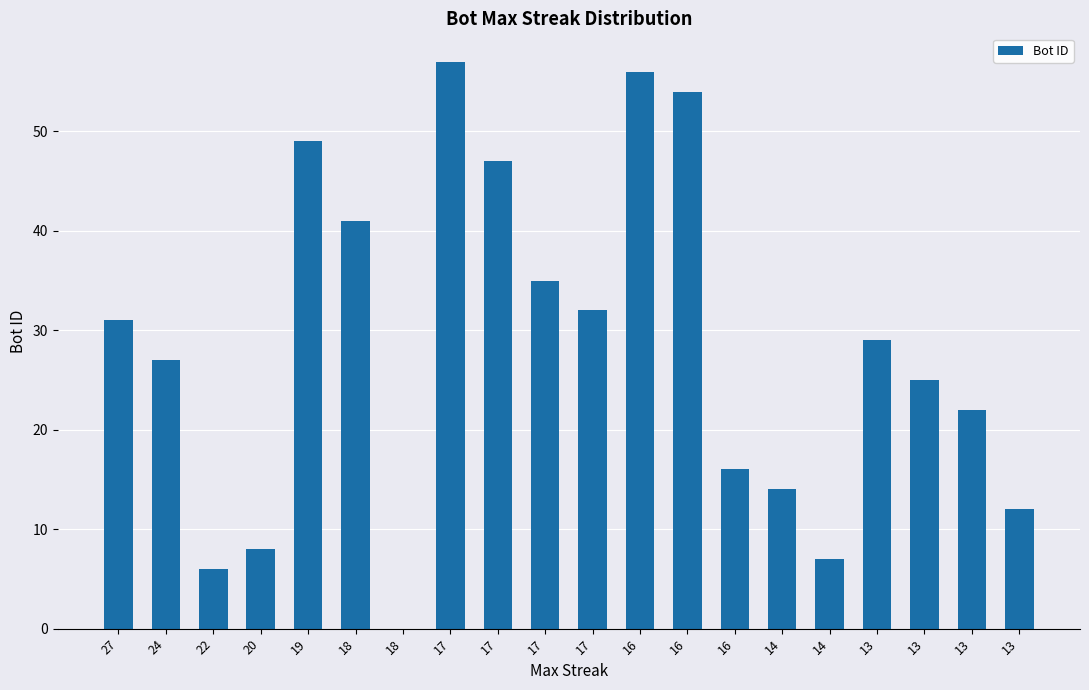

What is the ratio of the value at 14 to the value at 17?

0.4